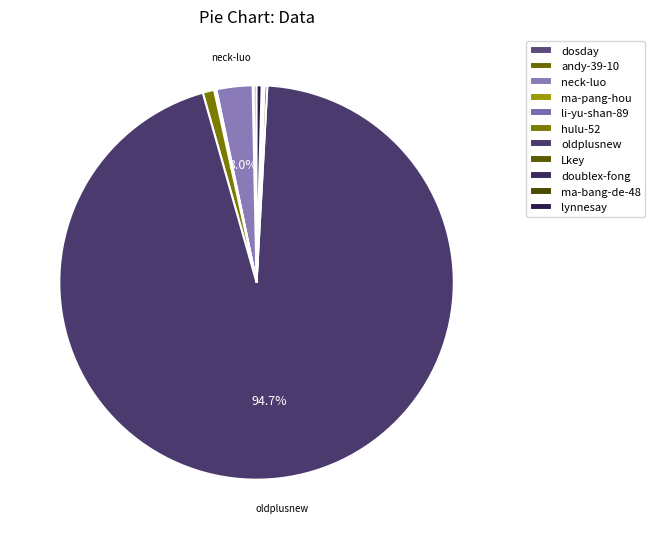

What is the largest slice in the pie chart?

oldplusnew